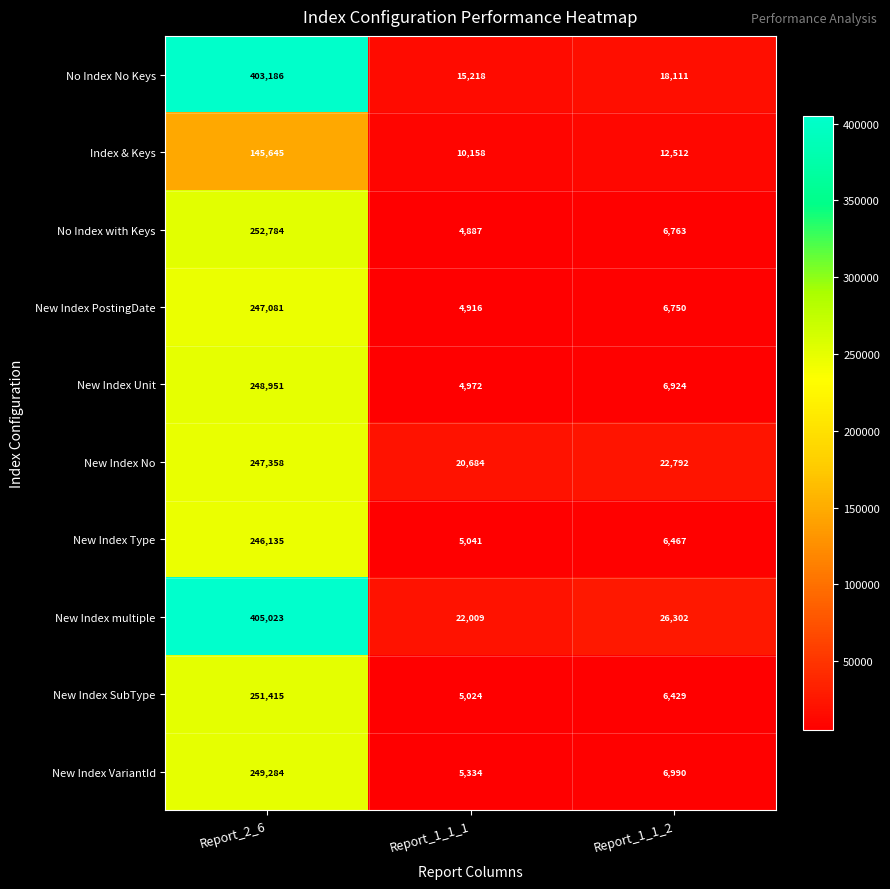

At which category is the sum across all series the highest?

Report_2_6